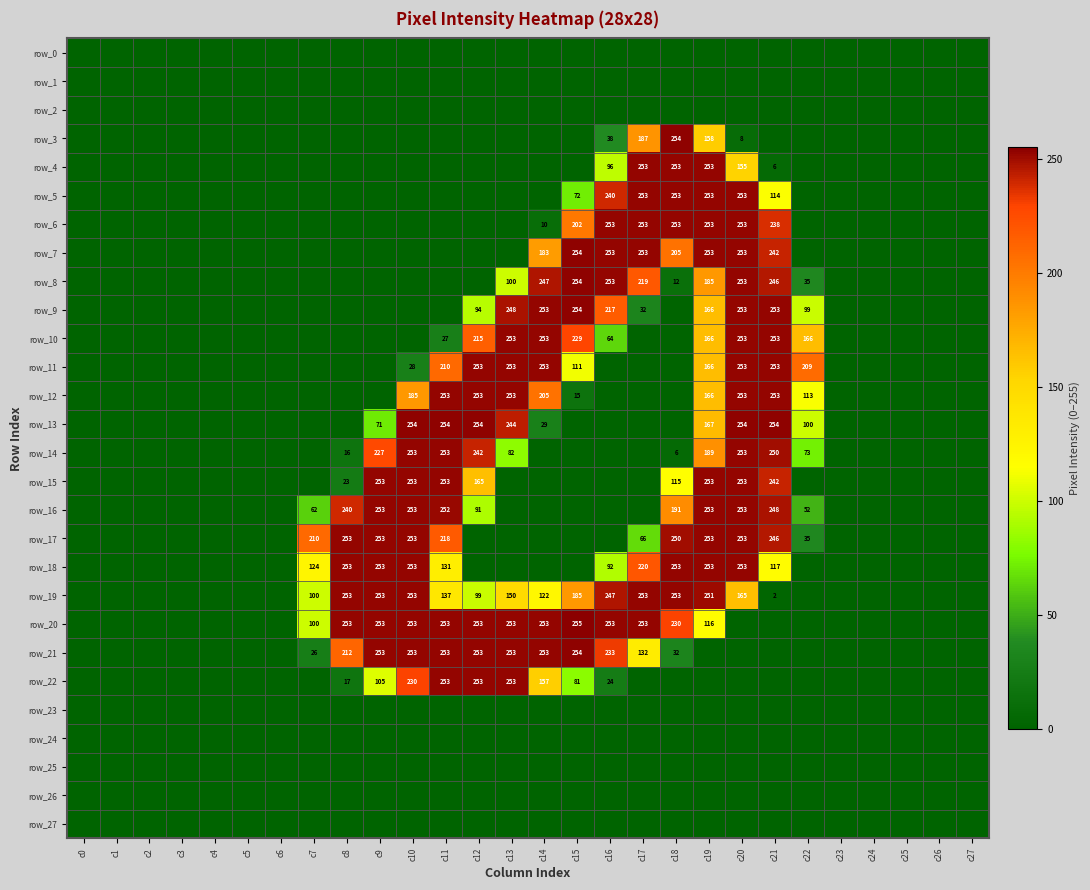

The value of row_16 at c11 is 252. True or false?

True